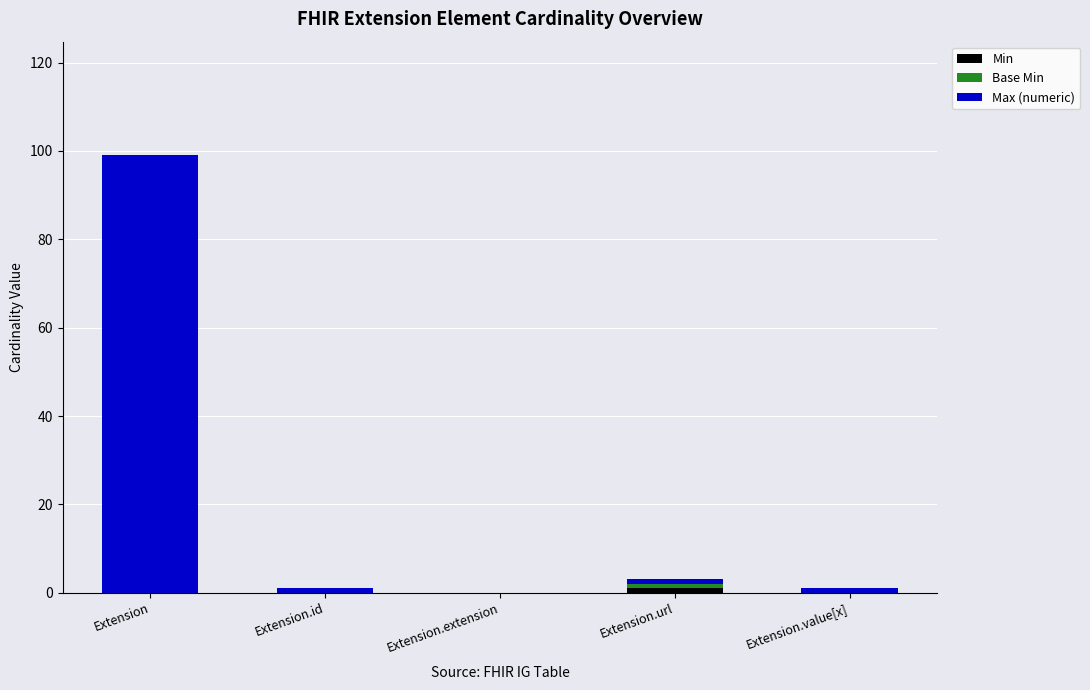

How many series are shown in this chart?

3